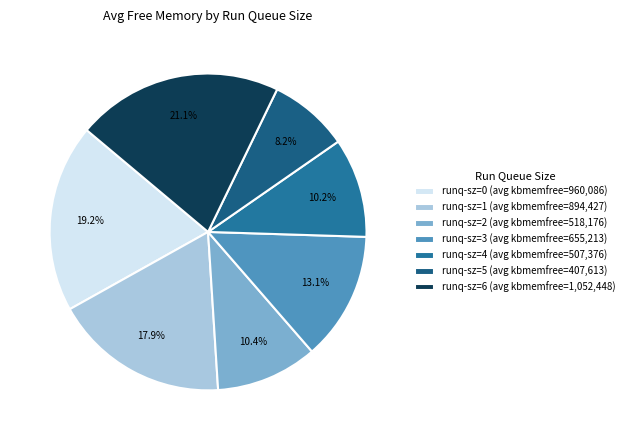

Which category has the smallest portion of the pie?

runq-sz=5 (avg kbmemfree=407,613)